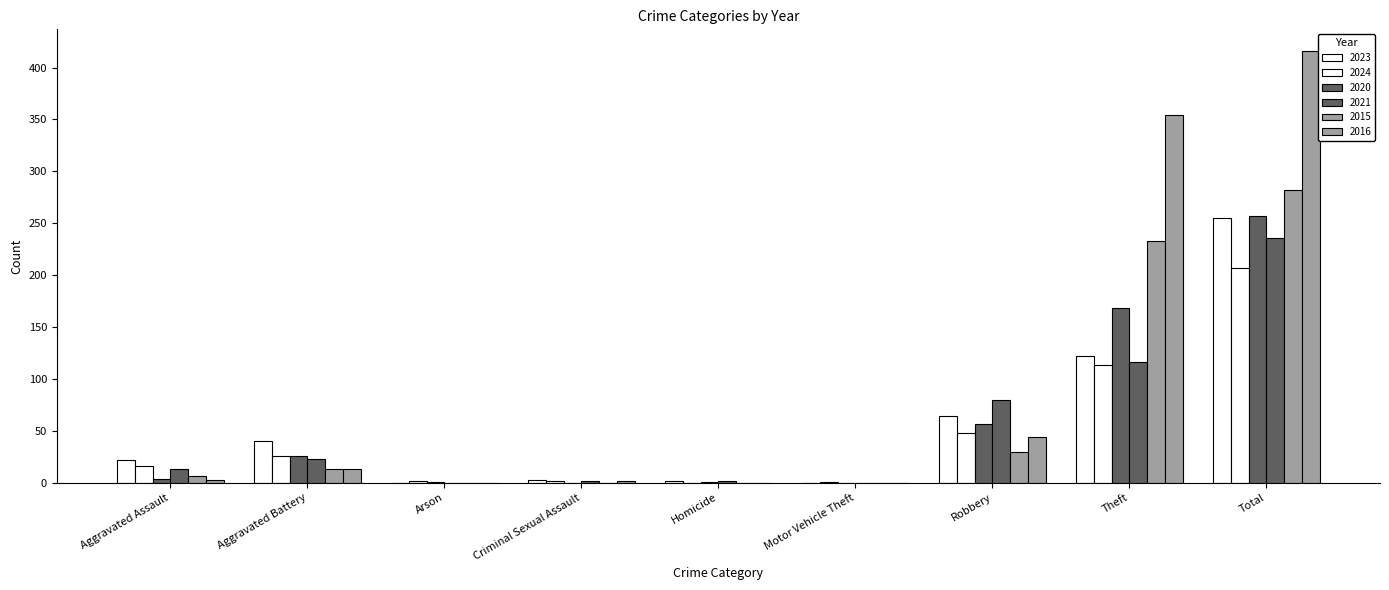

Where does the 2016 series first go above 3?

Aggravated Battery